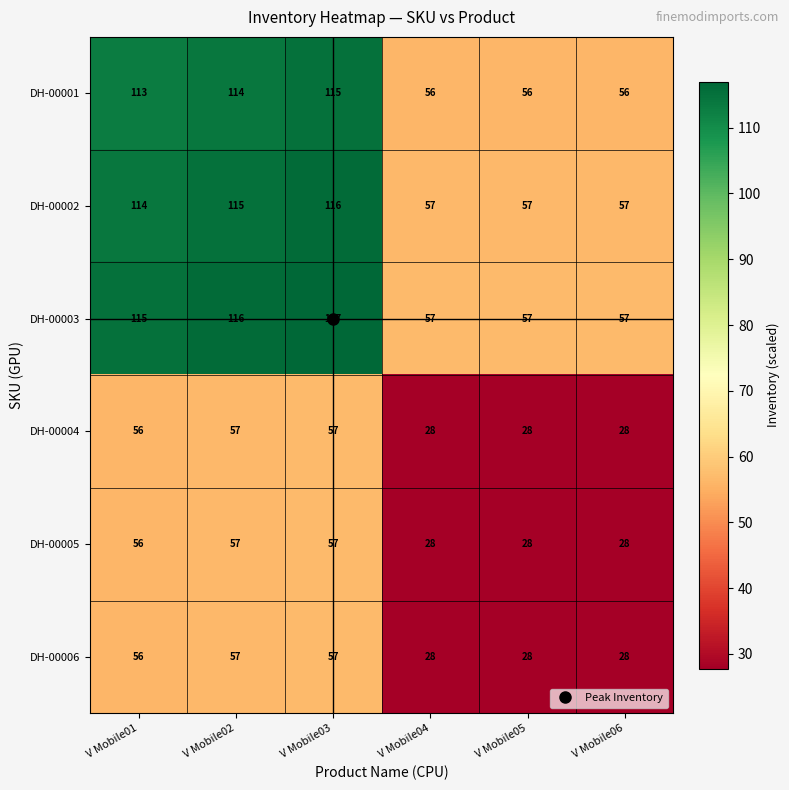

How many distinct data groups are displayed?

6